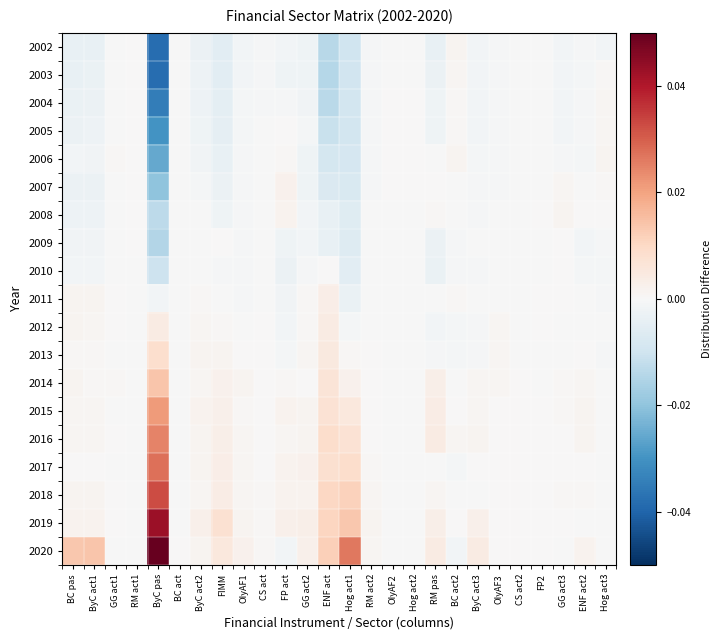

At which category does the chart reach its peak across all series?

ByC pas